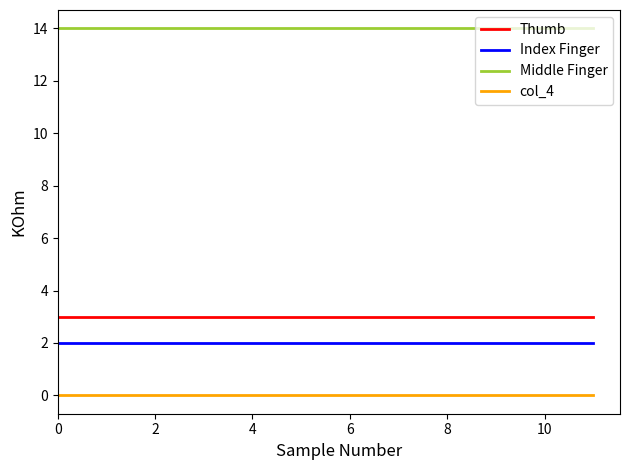

Which series has the largest total across all categories?

Middle Finger